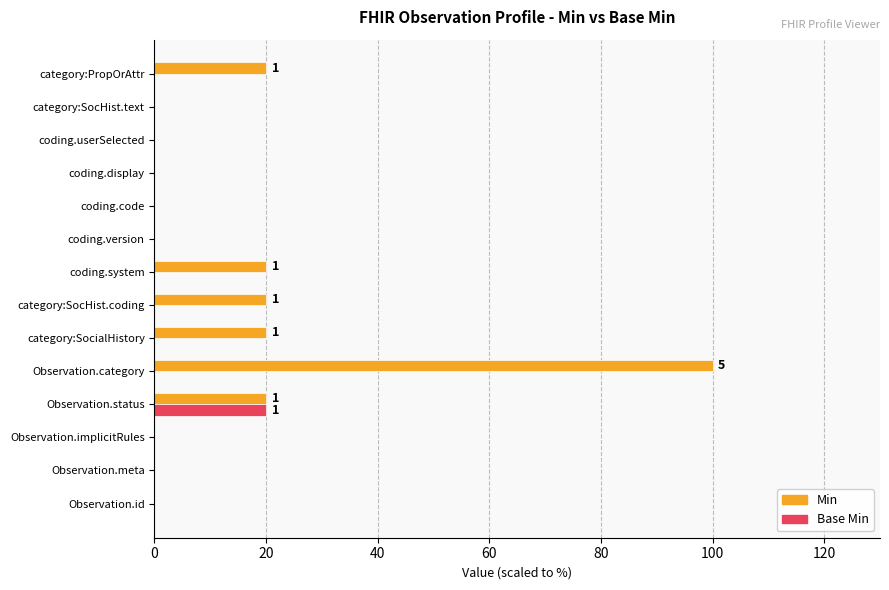

What is the greatest value displayed?

100